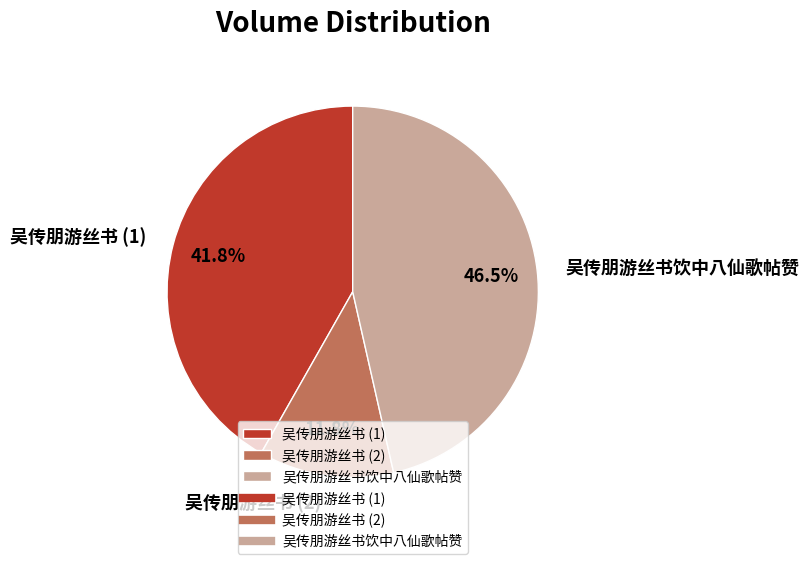

Combined, what portion of the pie is 吴传朋游丝书饮中八仙歌帖赞 and 吴传朋游丝书 (2)?

58.2%